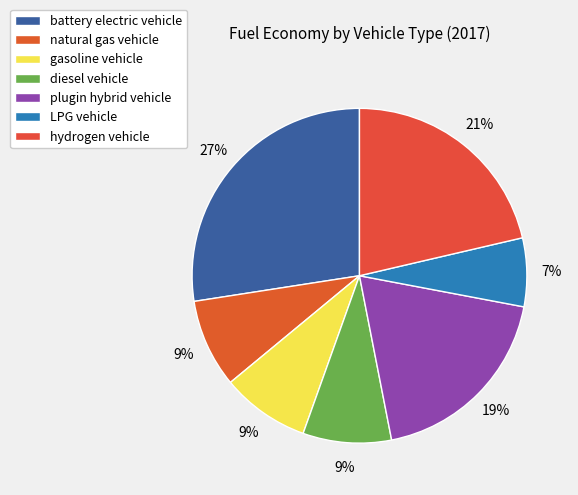

Is it true that diesel vehicle is 9% of the pie?

True